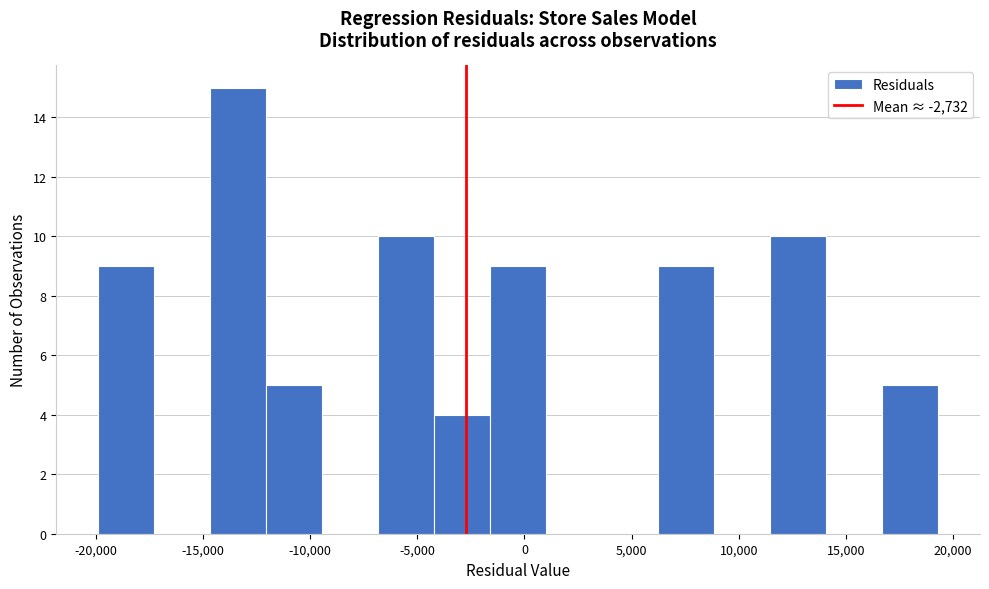

Reading left to right, transcribe this chart: for each bar, give the range it covers on the x-axis and its height. Neither the bar edges nor the heights are printed on the chart, so give them approximately, as read against the axes.

-20000 to -17500: 9
-17500 to -14500: 0
-14500 to -12000: 15
-12000 to -9500: 5
-9500 to -7000: 0
-7000 to -4000: 10
-4000 to -1500: 4
-1500 to 1000: 9
1000 to 3500: 0
3500 to 6000: 0
6000 to 9000: 9
9000 to 11500: 0
11500 to 14000: 10
14000 to 16500: 0
16500 to 19500: 5